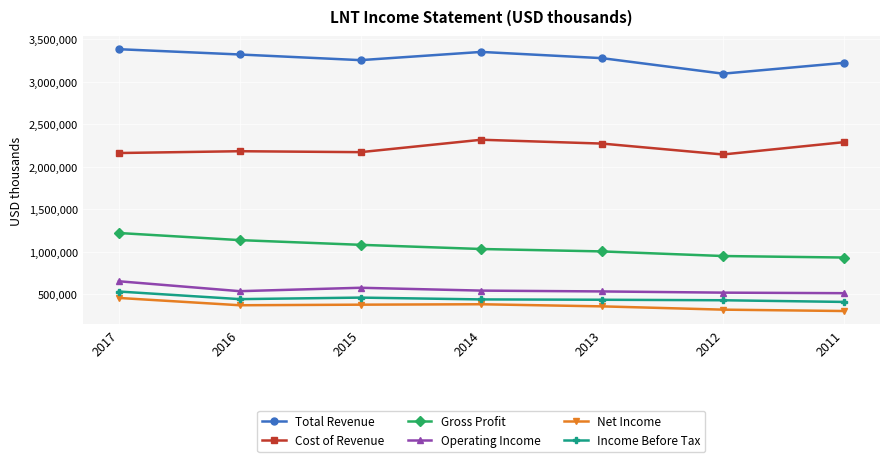

True or false: Net Income and Income Before Tax intersect in this chart.

False